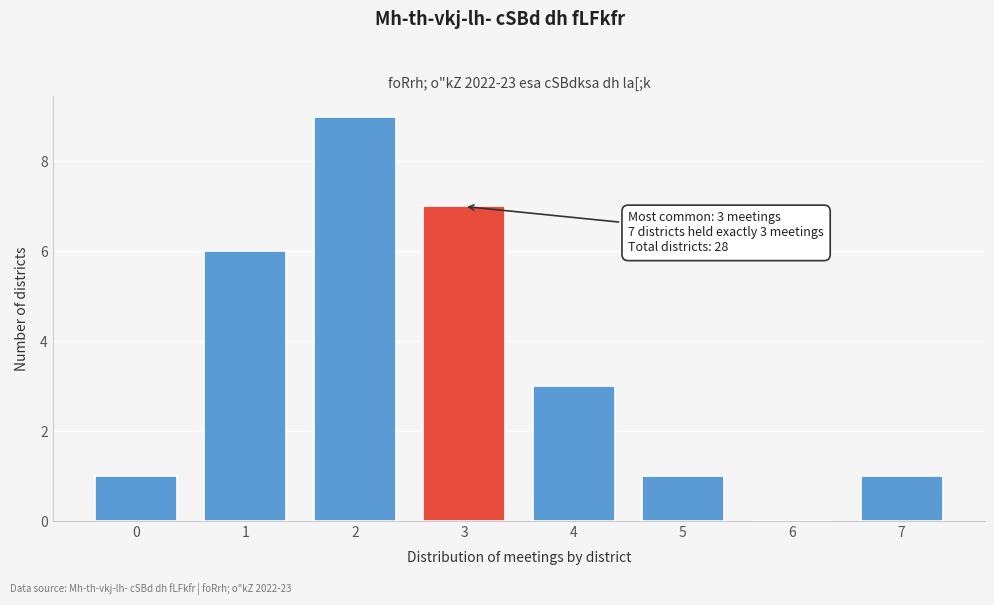

Reading left to right, what are all the values shown in this chart?

0=1	1=6	2=9	3=7	4=3	5=1	6=0	7=1